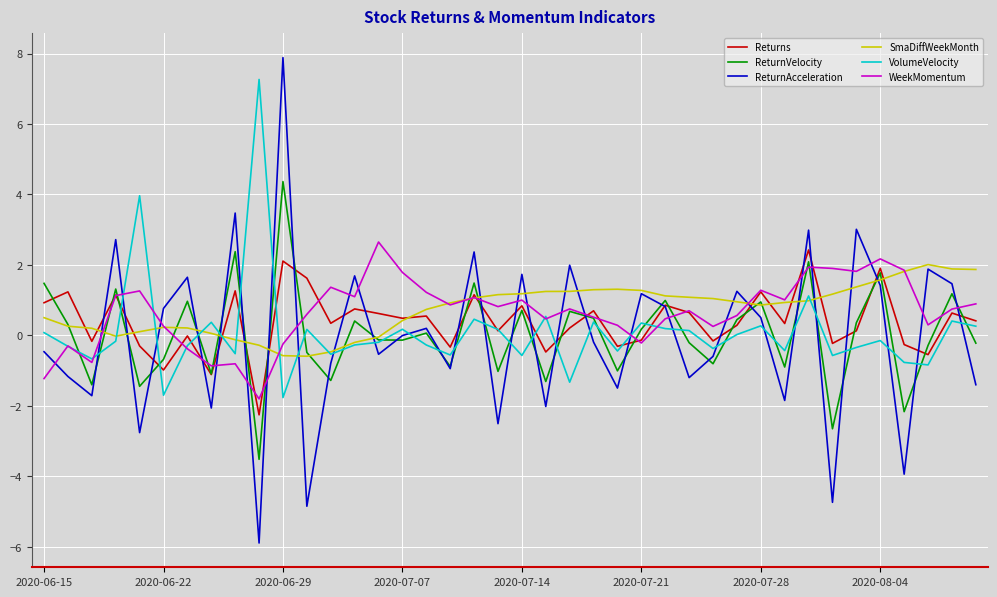

What is the minimum value shown in the chart?

-5.9